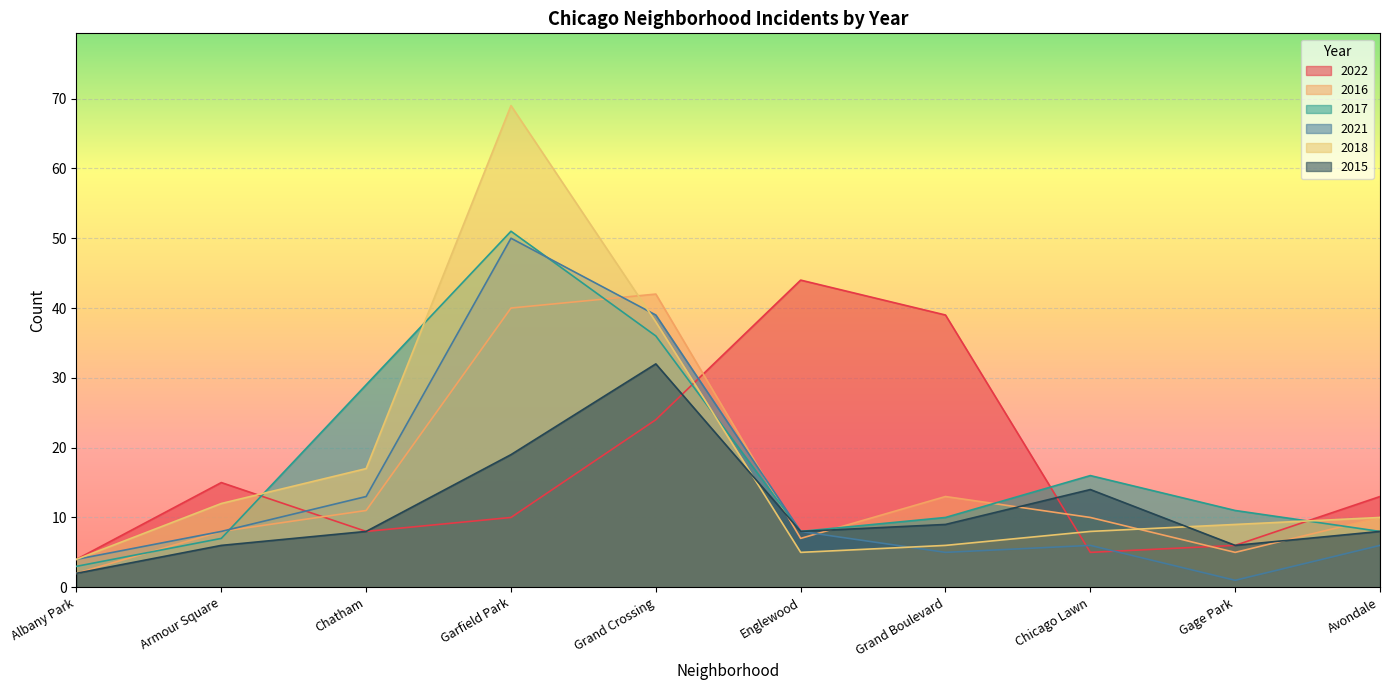

How many intersections are there between 2015 and 2016?

4